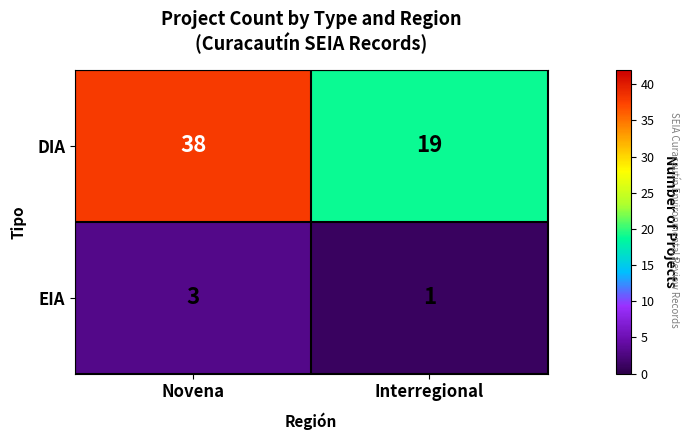

What value does the DIA series have at Novena, to the nearest 10?

40